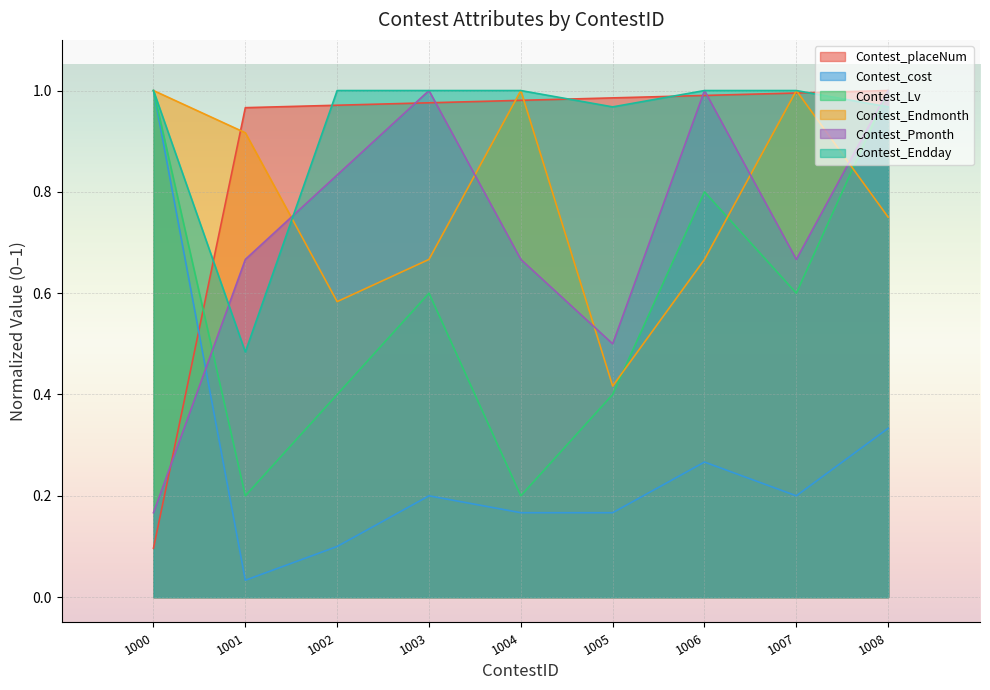

Where is Contest_Endmonth nearest to the value 0?

1005